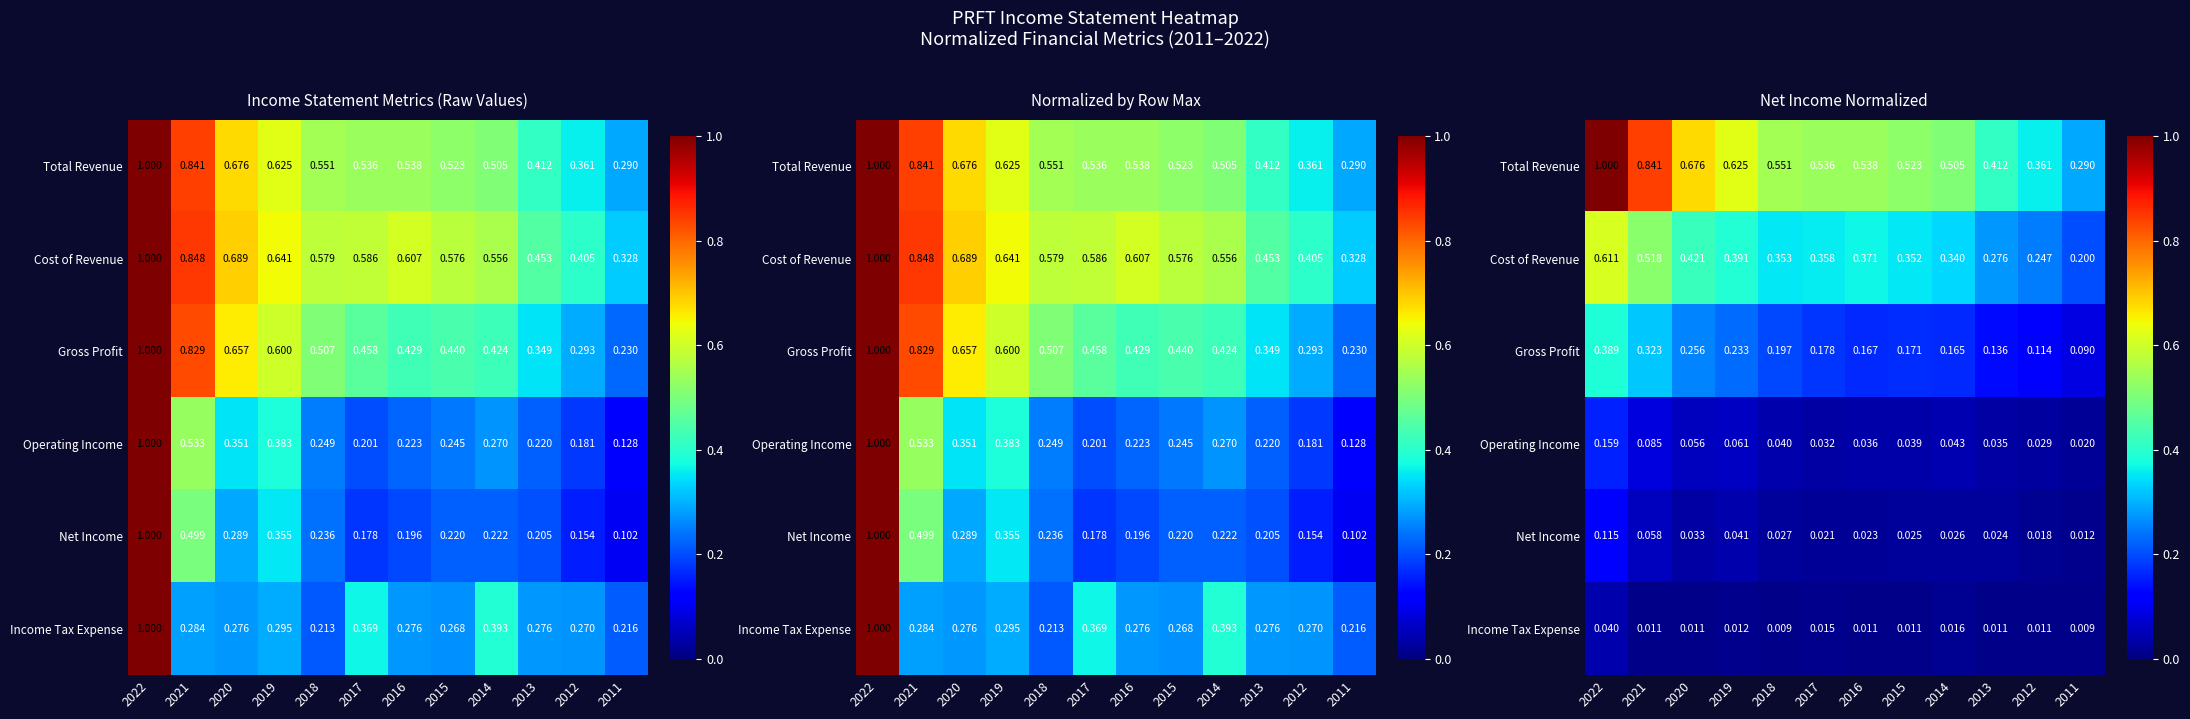

Is it true that Total Revenue equals 0.3 at 2018?

False